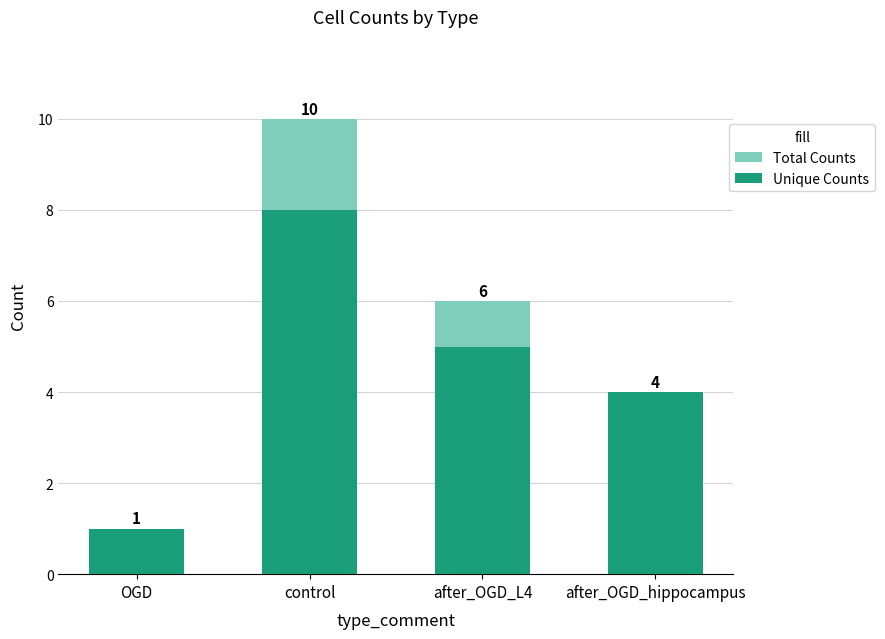

Rank the series at after_OGD_hippocampus from lowest to highest value.

Total Counts, Unique Counts